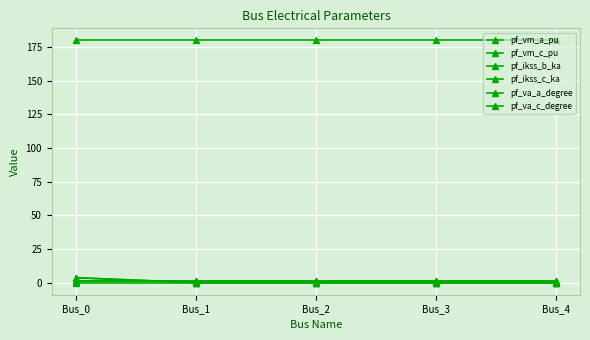

At how many categories does at least one series exceed 11?

5